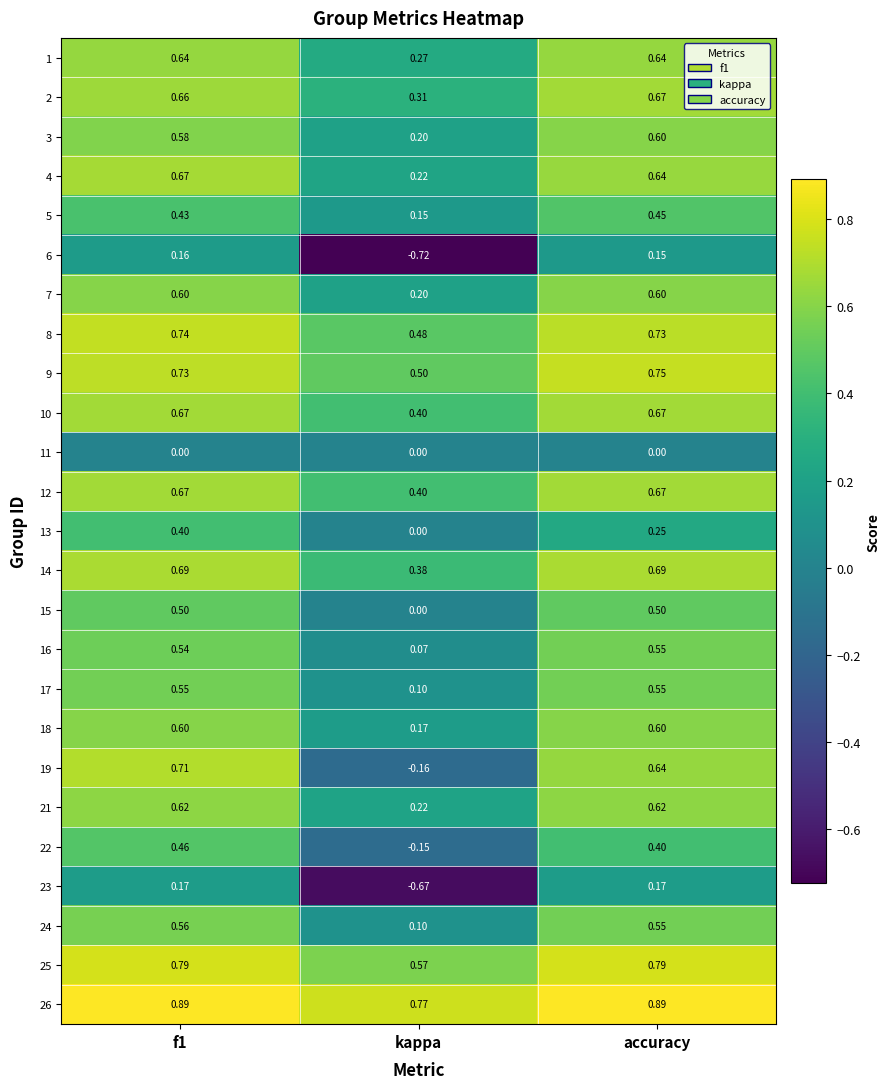

Which category has the lowest value in the 25 series?

kappa